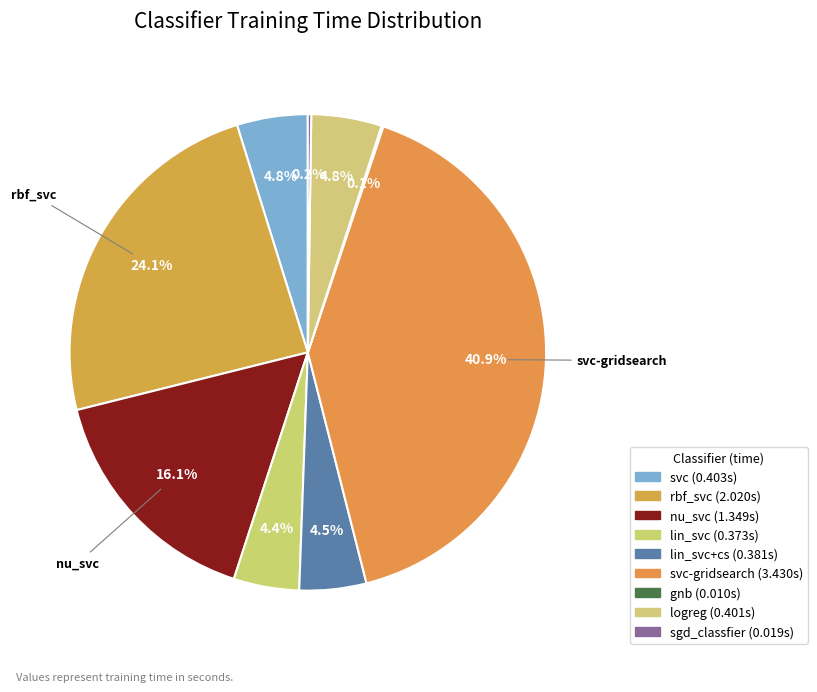

Which category has the smallest portion of the pie?

gnb